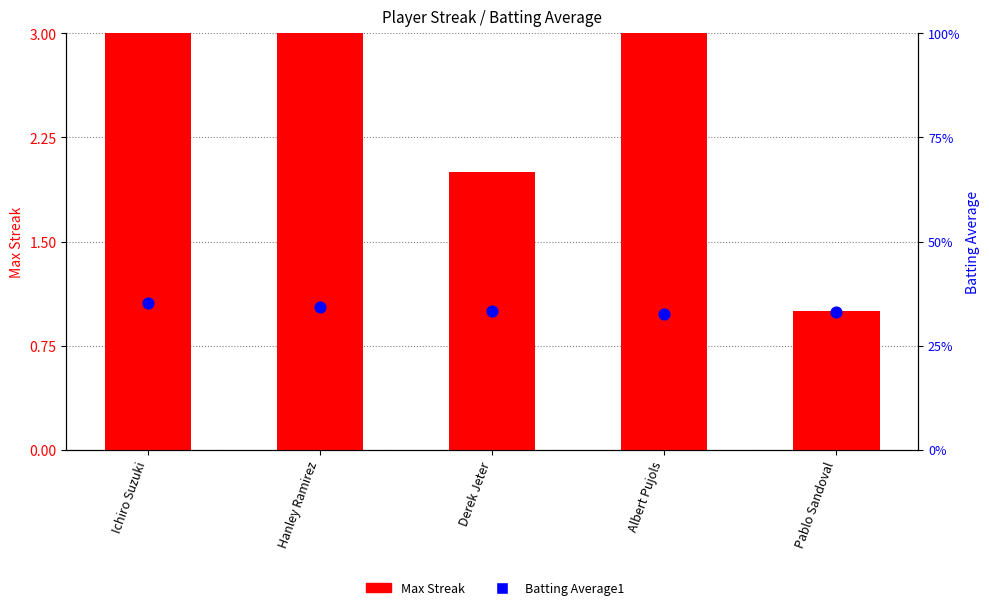

What is the total value across all series at Albert Pujols?

6.3